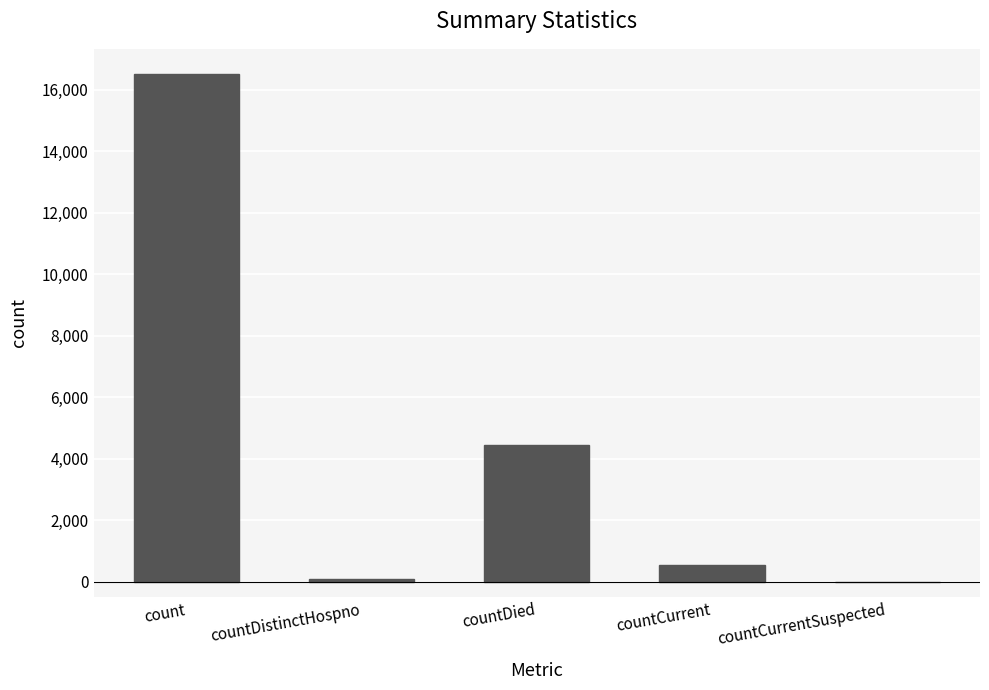

Reading left to right, transcribe all the data shown in this chart.

count=16504	countDistinctHospno=77	countDied=4437	countCurrent=540	countCurrentSuspected=0